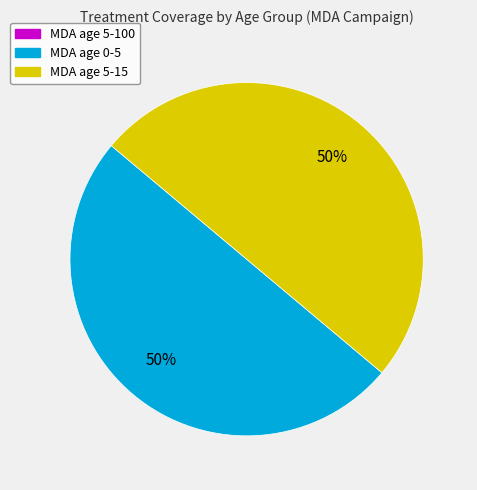

To the nearest percent, what is the average slice percentage?

50%